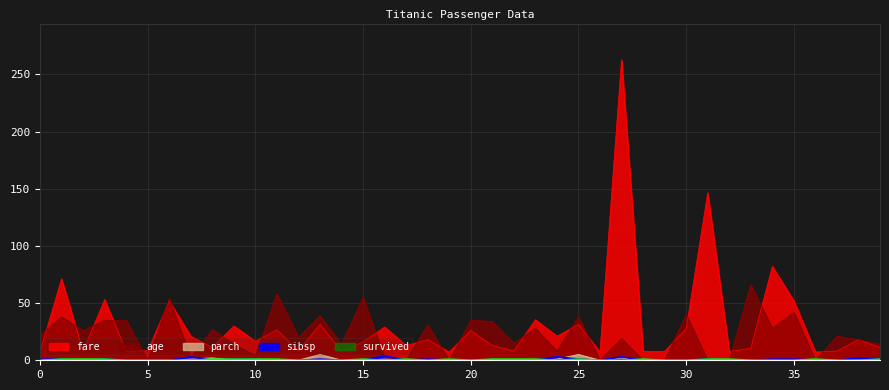

What is the minimum value for fare?

7.2